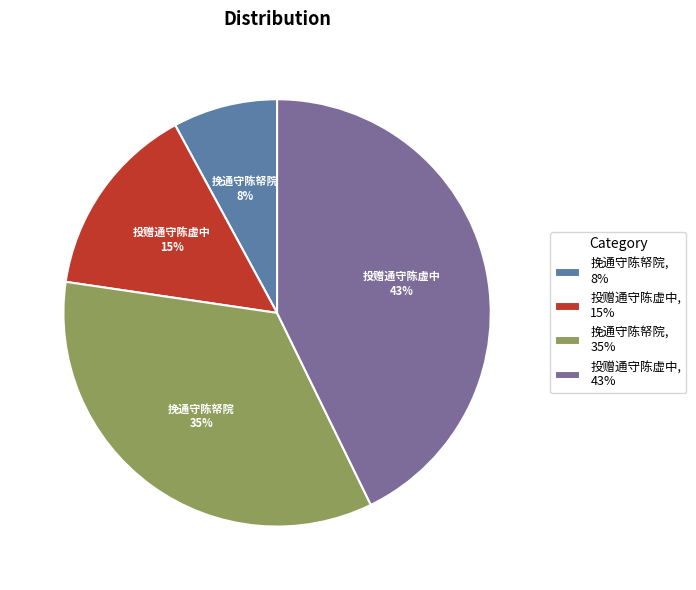

What is the largest slice in the pie chart?

投赠通守陈虚中, 43%